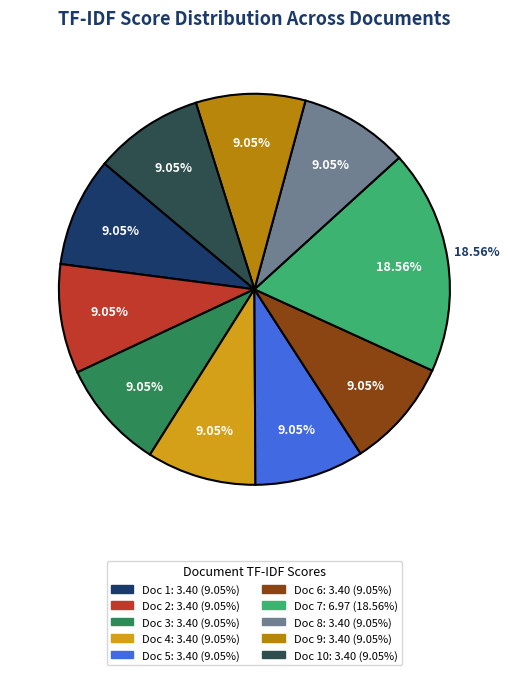

To the nearest percent, what is the difference between the largest and smallest slice percentages?

10%